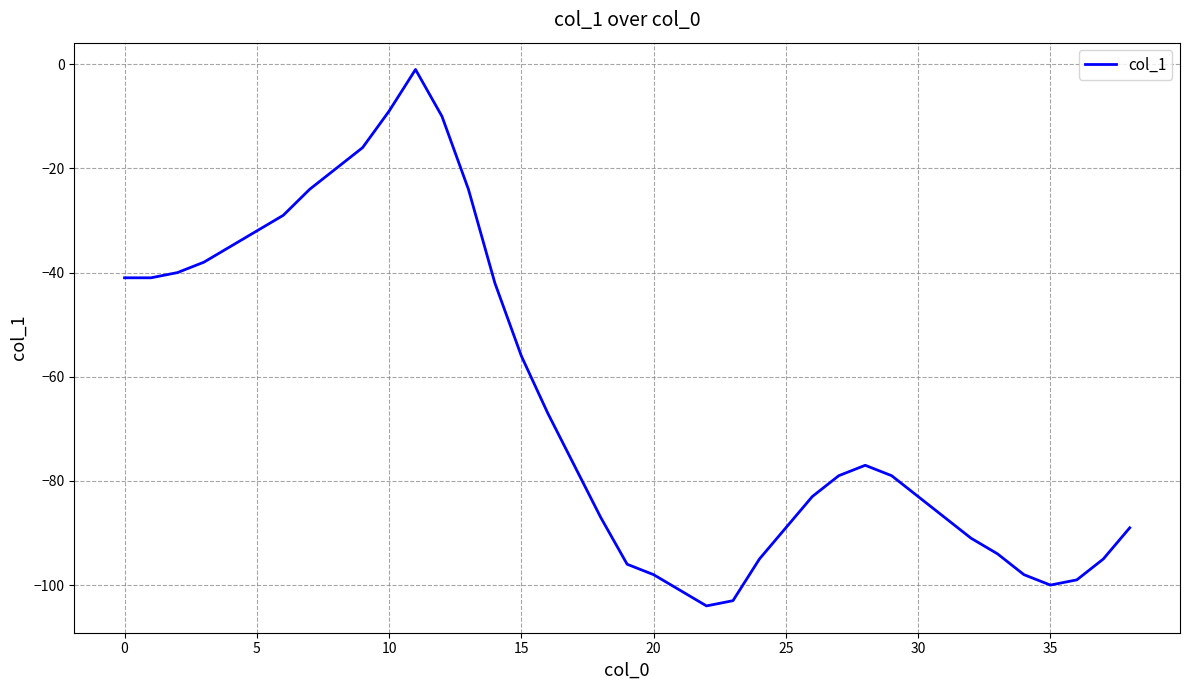

What is the difference between the maximum and minimum values?

103